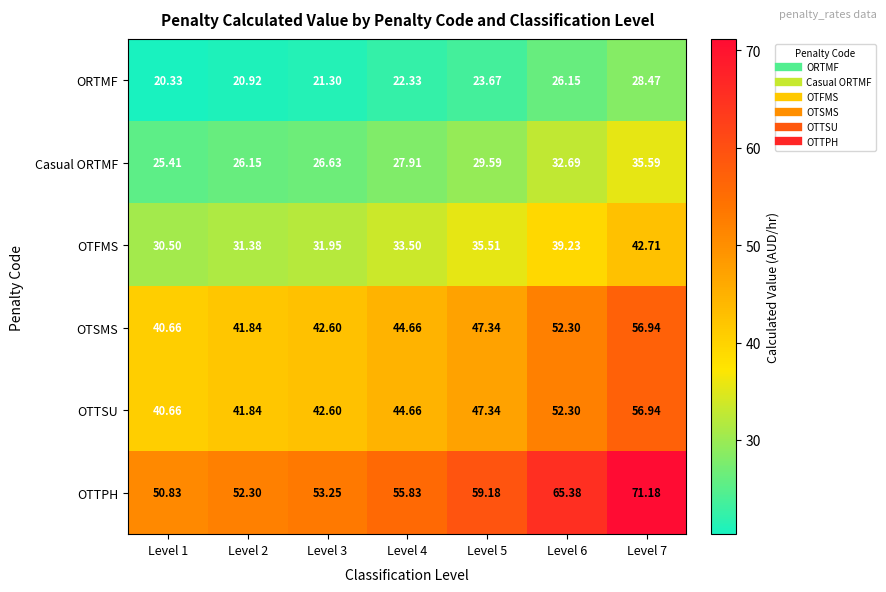

Count the number of data series in this chart.

6